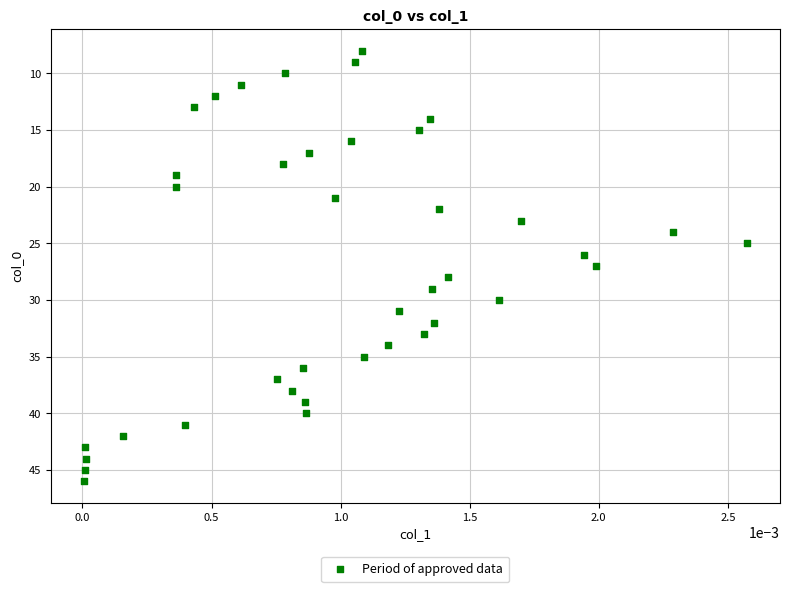

What is the range of Y values (max minus min)?

38